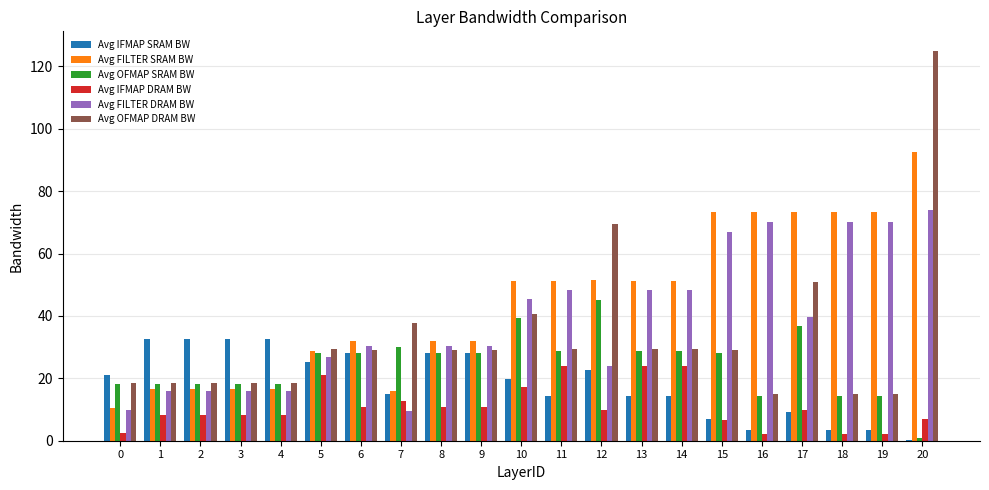

Which category has the highest value in the Avg OFMAP DRAM BW series?

20